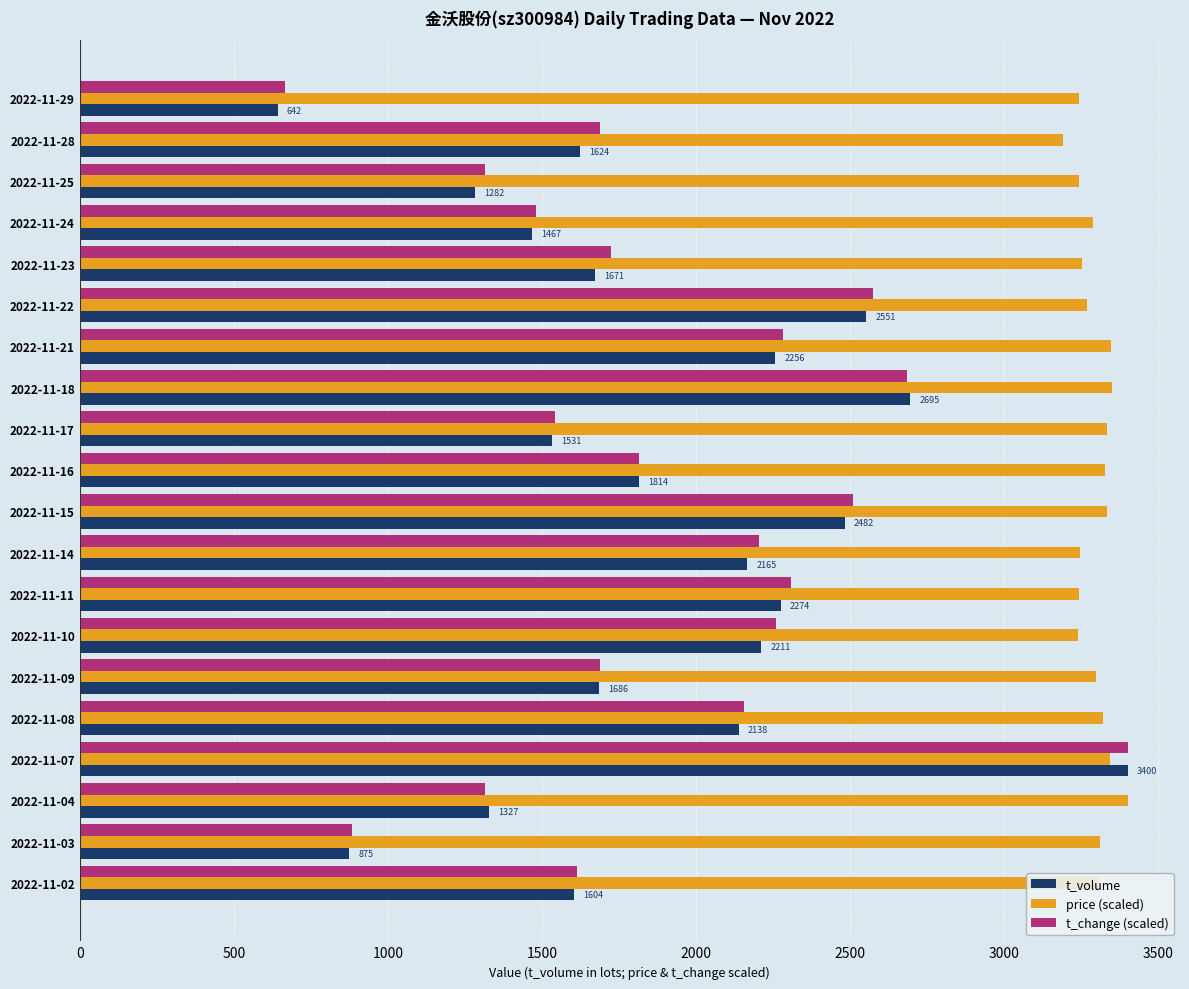

What is the minimum value for t_change (scaled)?

667.5